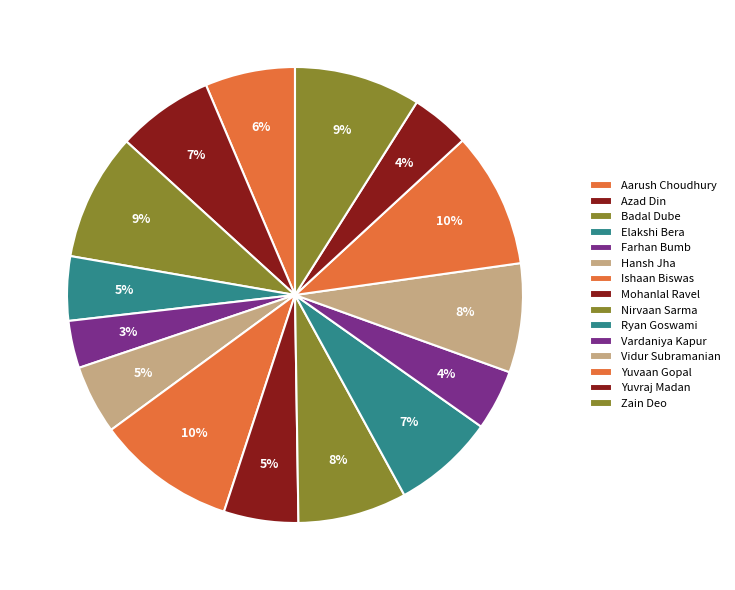

How many segments does this pie chart have?

15